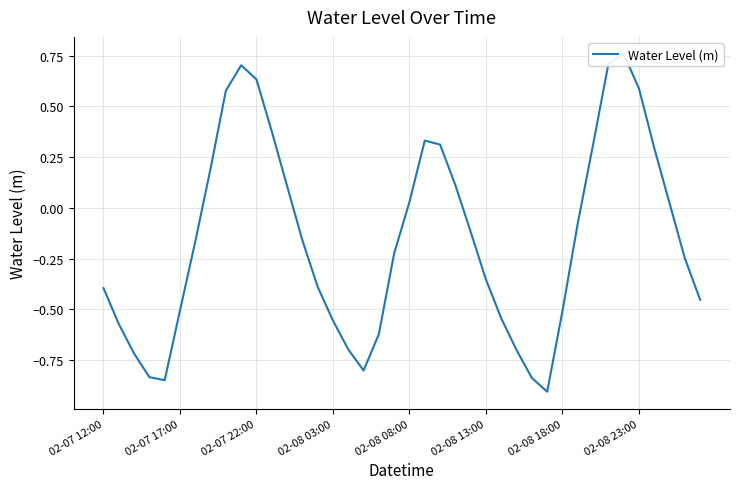

How many lines are shown in the chart?

1